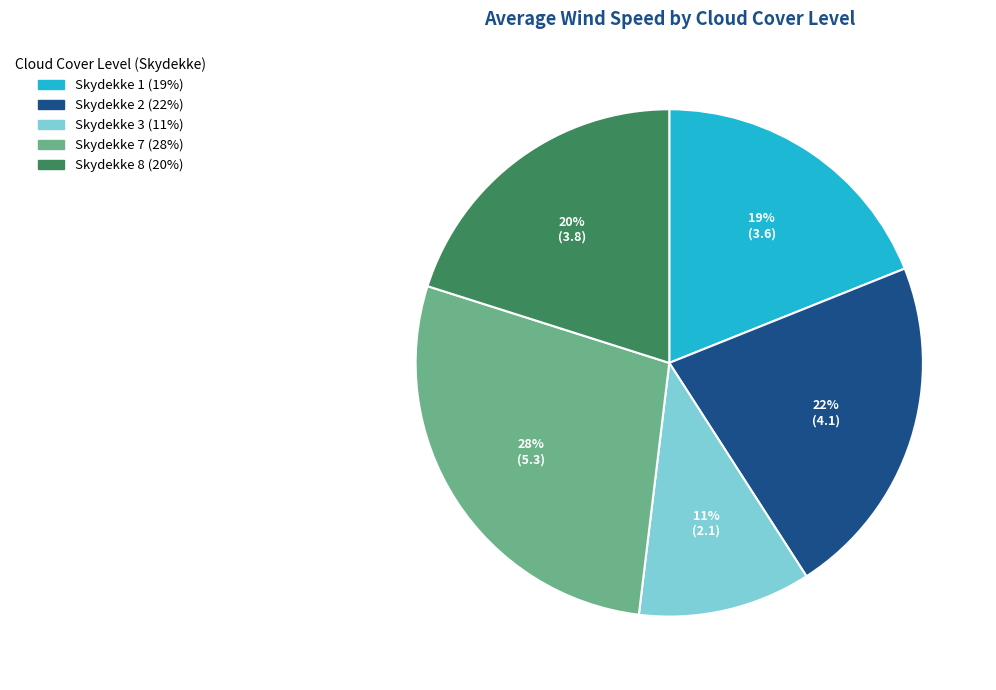

Is there any slice that represents more than half of the pie?

No